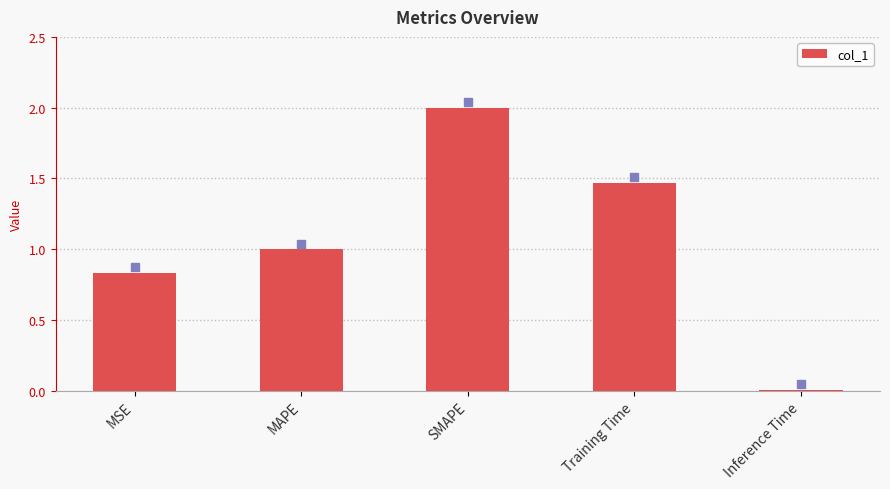

What is the ratio of the value at MSE to the value at Training Time?

0.6